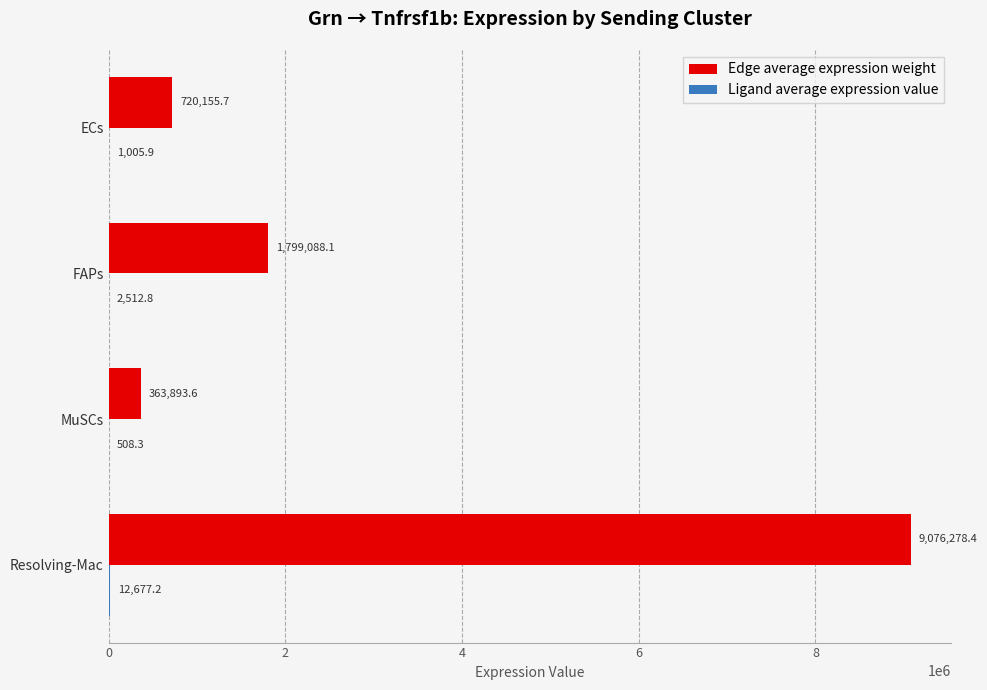

Count the number of data series in this chart.

2